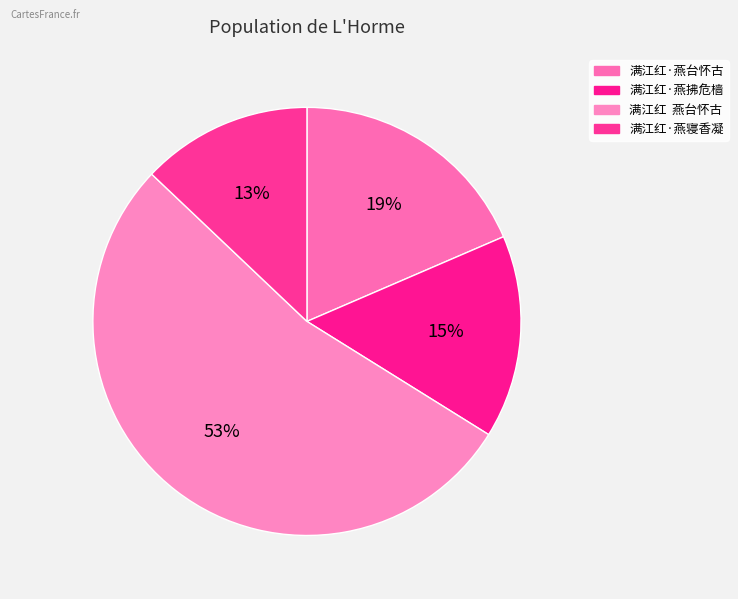

How much of the chart is everything except 满江红·燕寝香凝?

87.1%